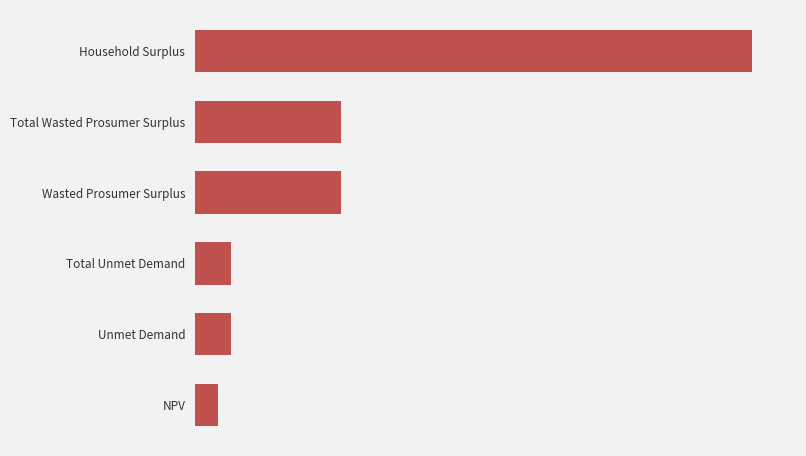

What is the average value?

17273410.5